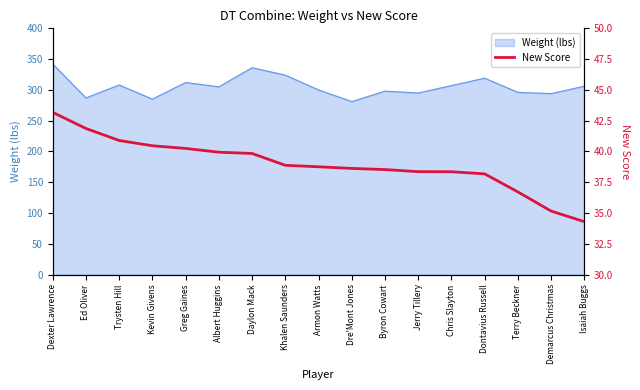

What is the minimum value for Weight (lbs)?

281